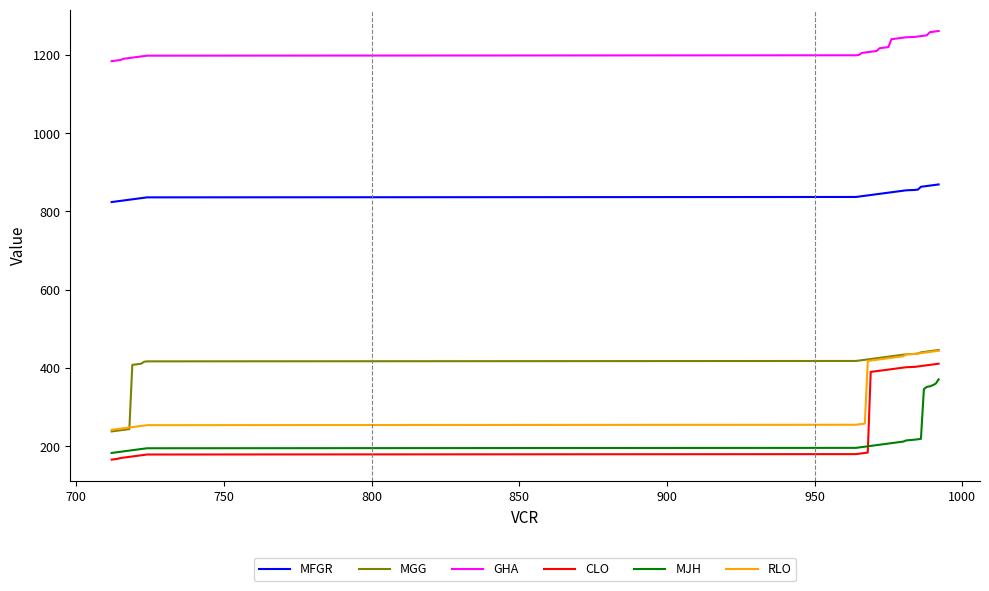

Which series has the largest range (max minus min)?

CLO